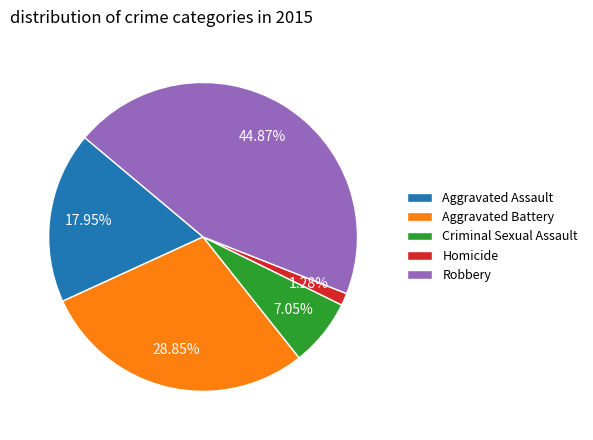

Rank the categories by value from highest to lowest.

Robbery, Aggravated Battery, Aggravated Assault, Criminal Sexual Assault, Homicide